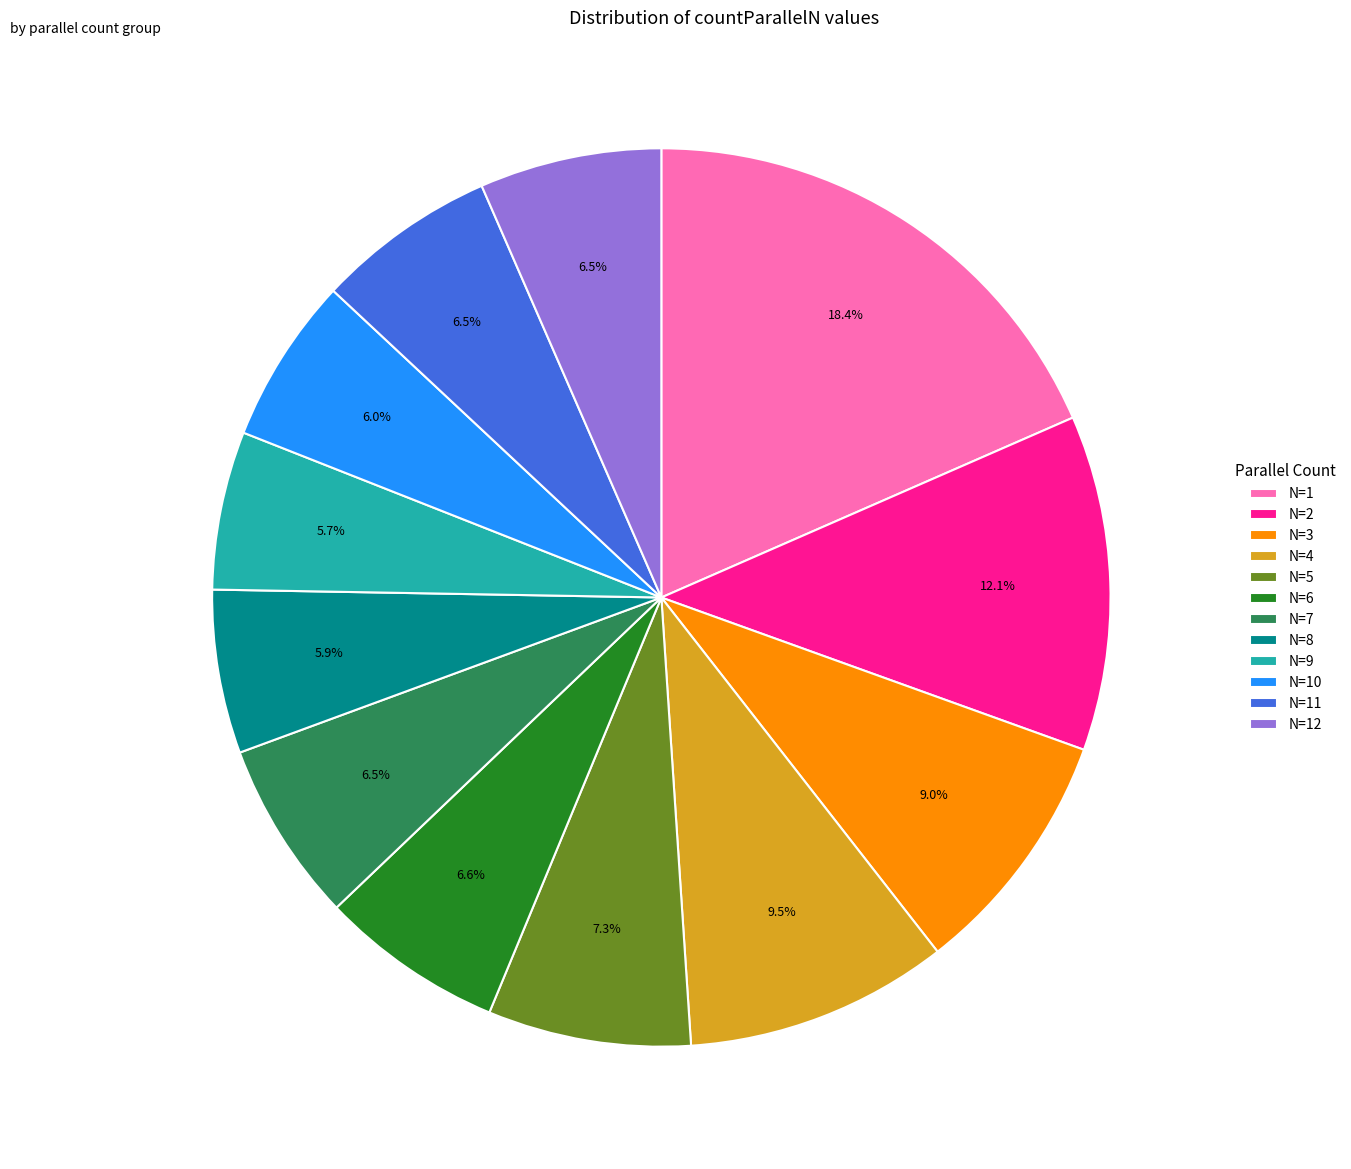

What is the largest slice in the pie chart?

N=1